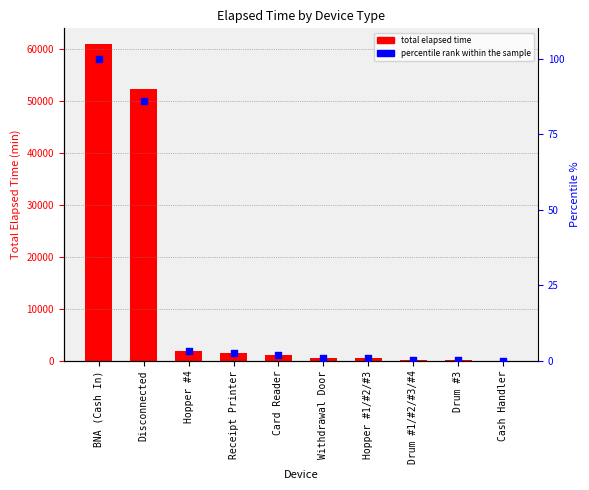

What are all the series names shown in the legend?

Total Elapsed Time, Percentile rank within the sample